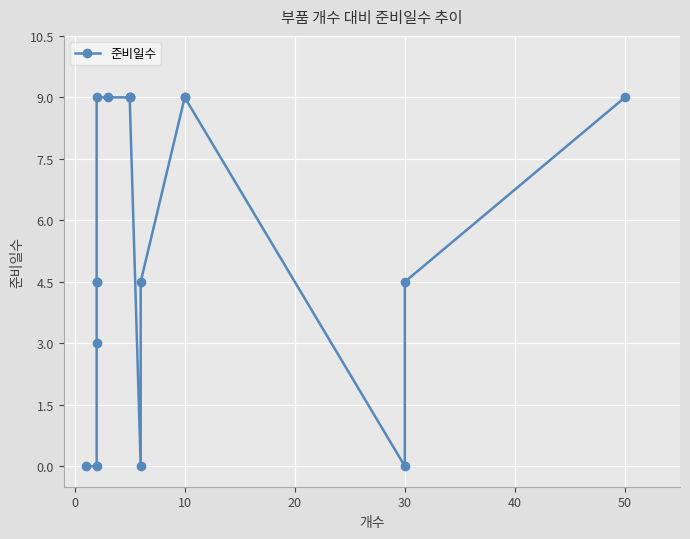

The chart shows a value of 7.4 at 11. True or false?

False